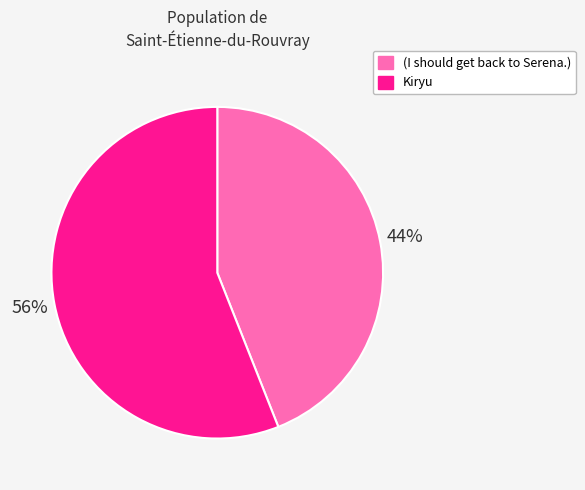

Between Kiryu and (I should get back to Serena.), which is larger?

Kiryu